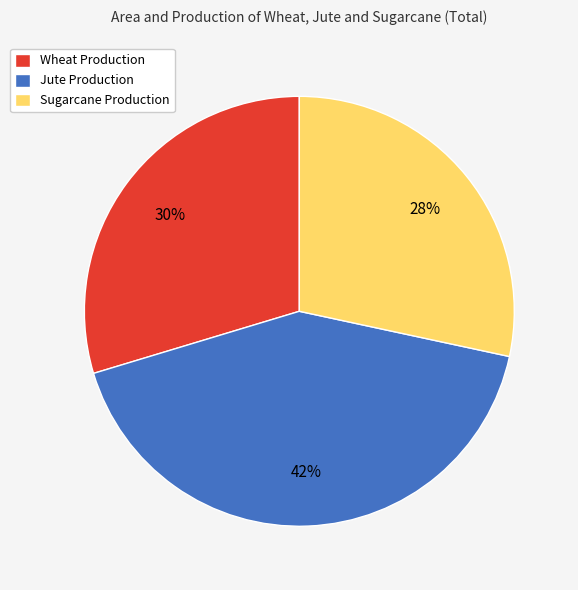

How many slices are in this pie chart?

3